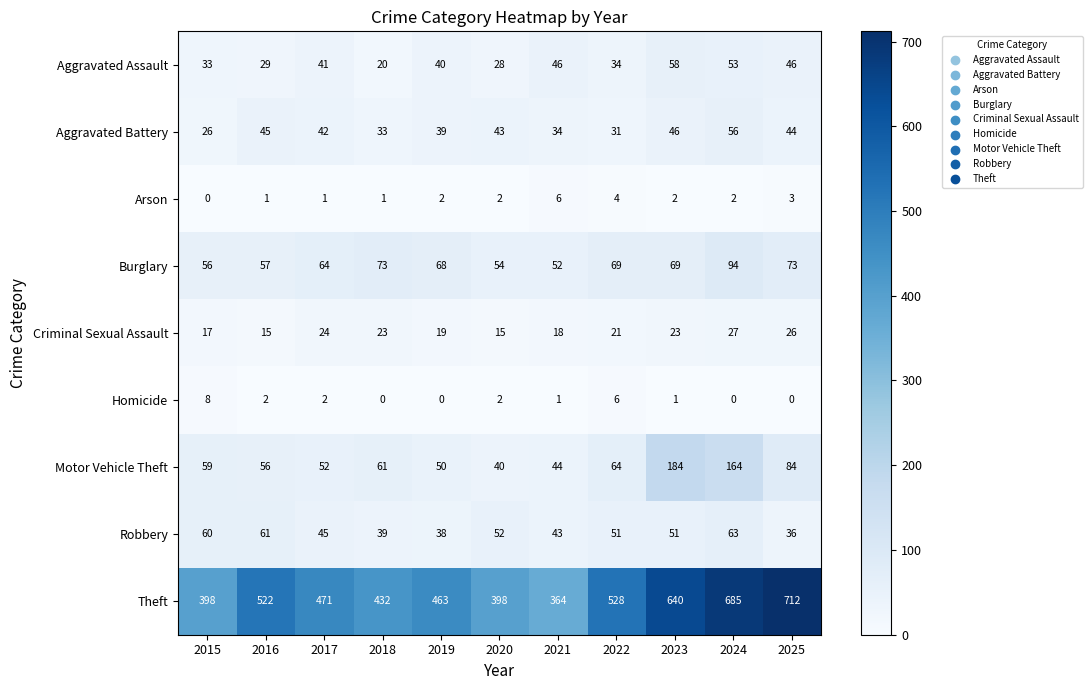

At 2023, list the series in order from smallest to largest.

Homicide, Arson, Criminal Sexual Assault, Aggravated Battery, Robbery, Aggravated Assault, Burglary, Motor Vehicle Theft, Theft